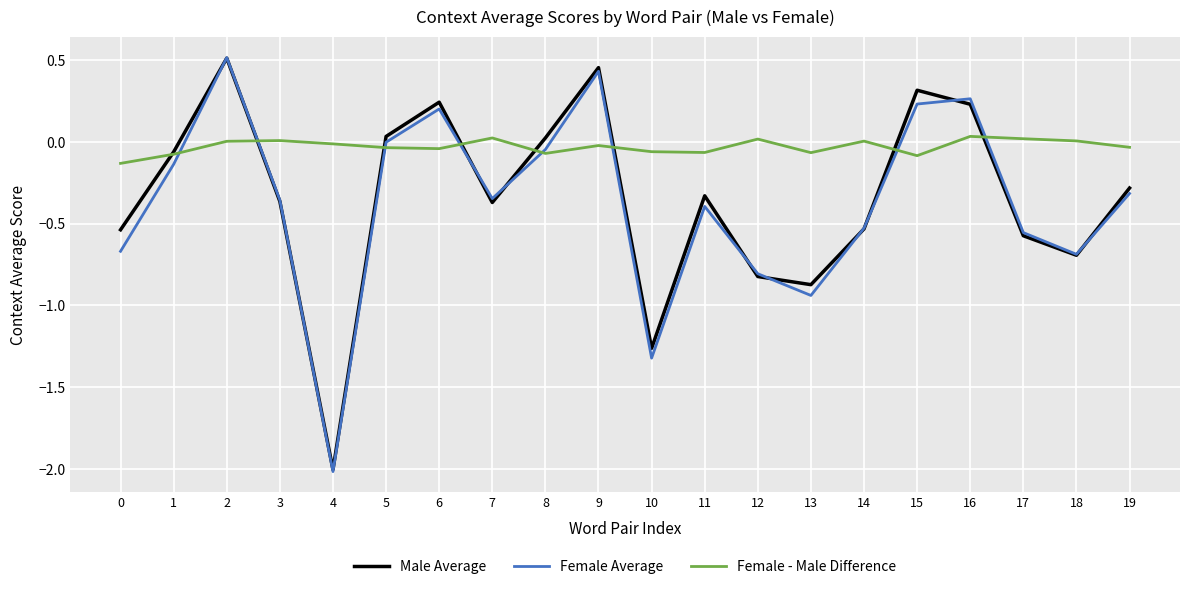

Is the value of Female Average at 13 greater than the value of Male Average at 19?

No